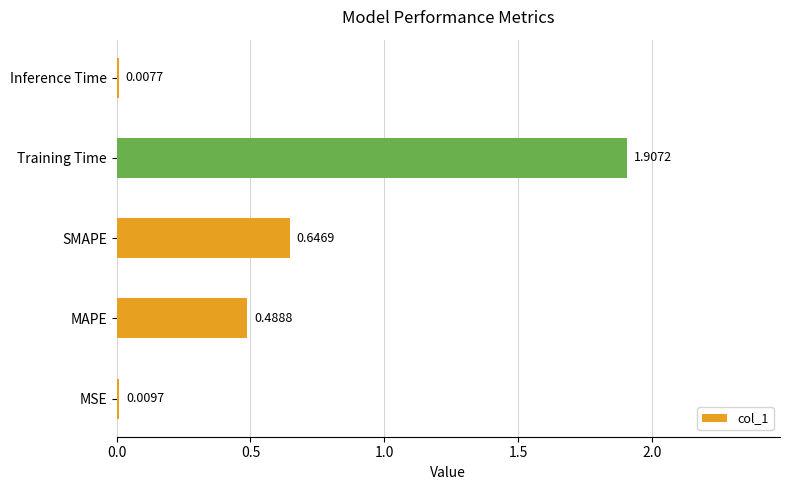

Are the bars horizontal?

Yes